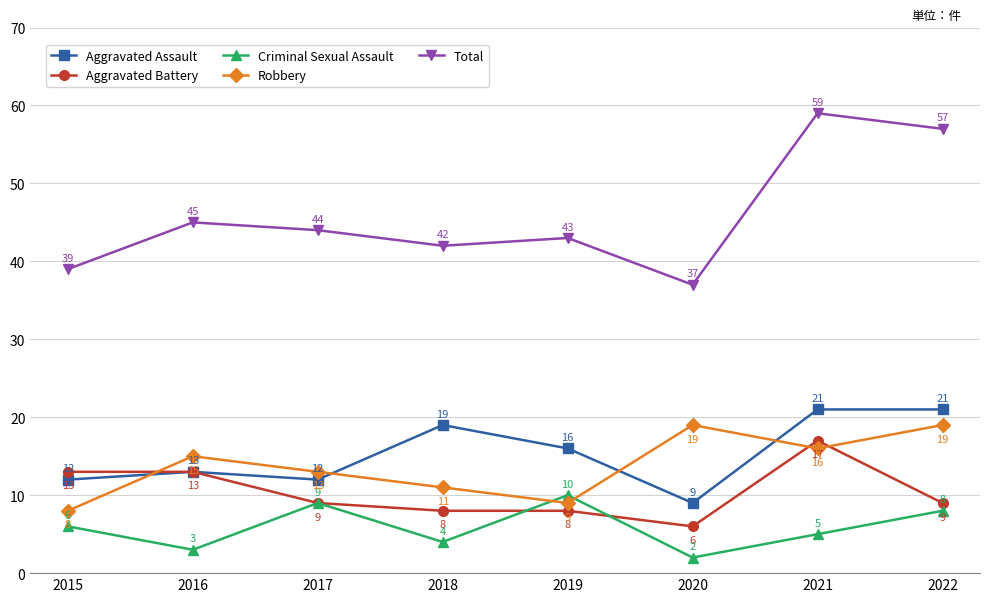

True or false: Aggravated Battery and Criminal Sexual Assault intersect in this chart.

True